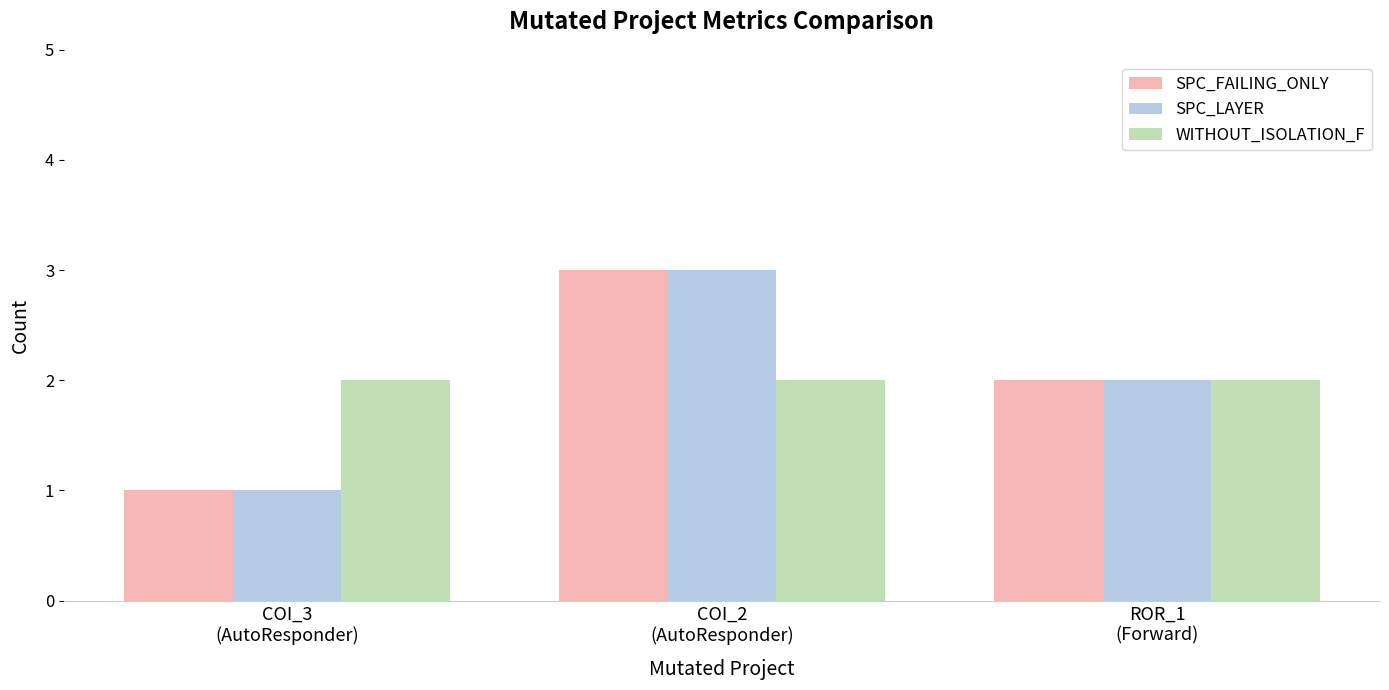

At which category is the sum across all series the highest?

COI_2
(AutoResponder)